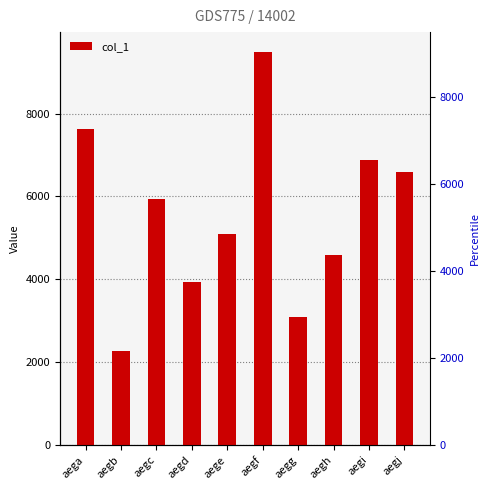

How many values exceed 5929?

4